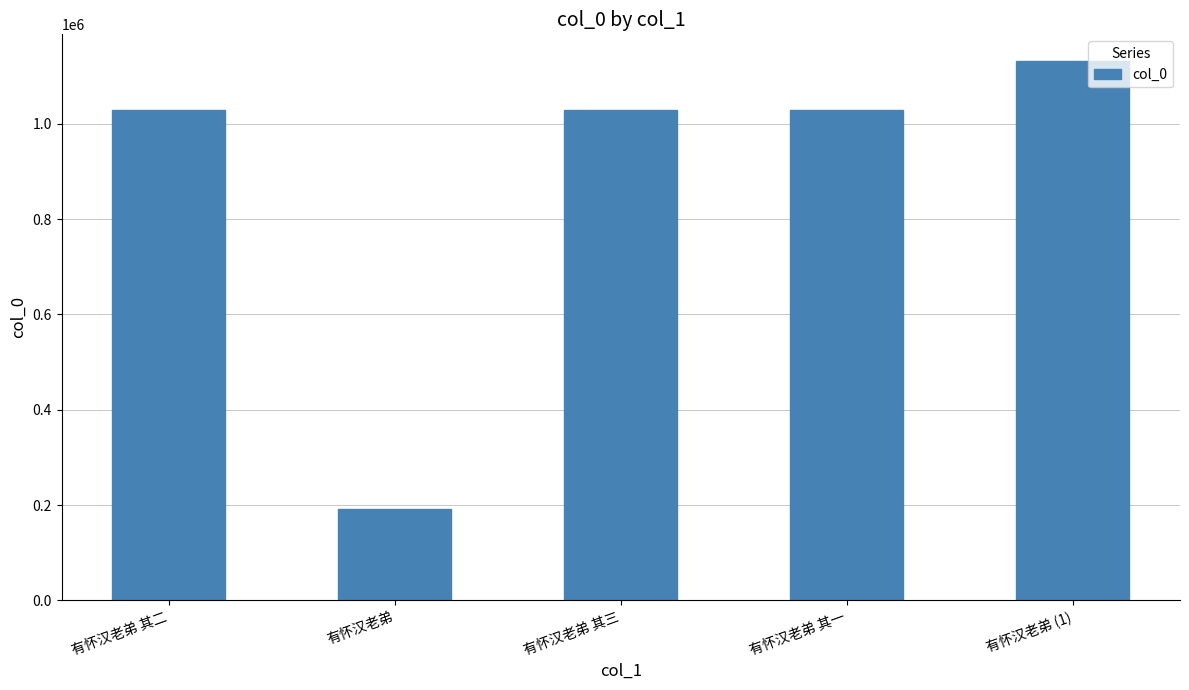

What is the change in value from 有怀汉老弟 to 有怀汉老弟 (1)?

+939916